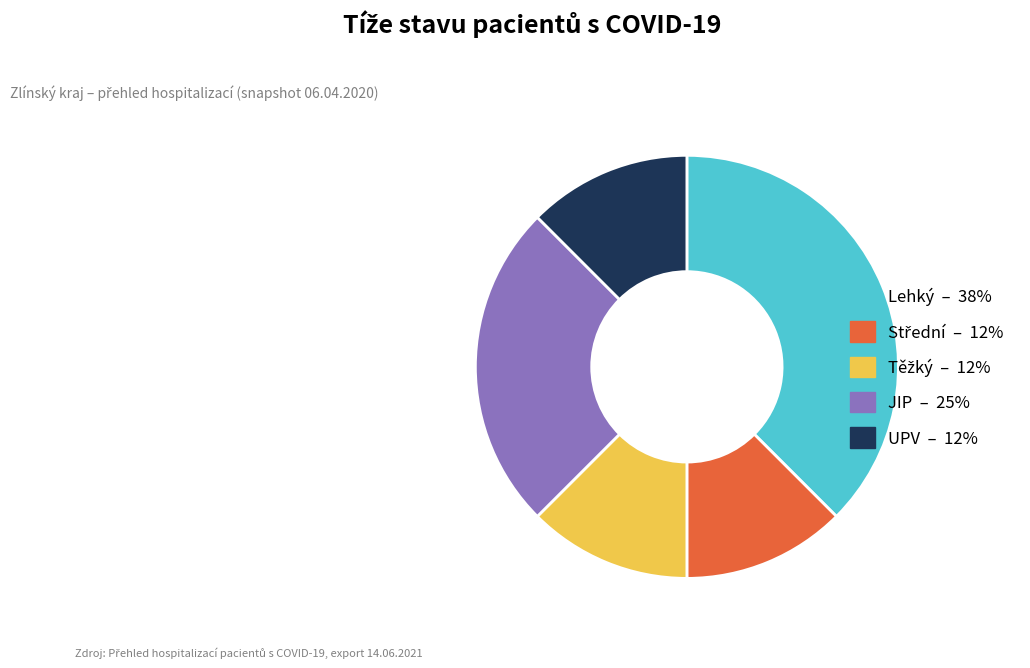

Which slice is the largest?

Lehký – 38%